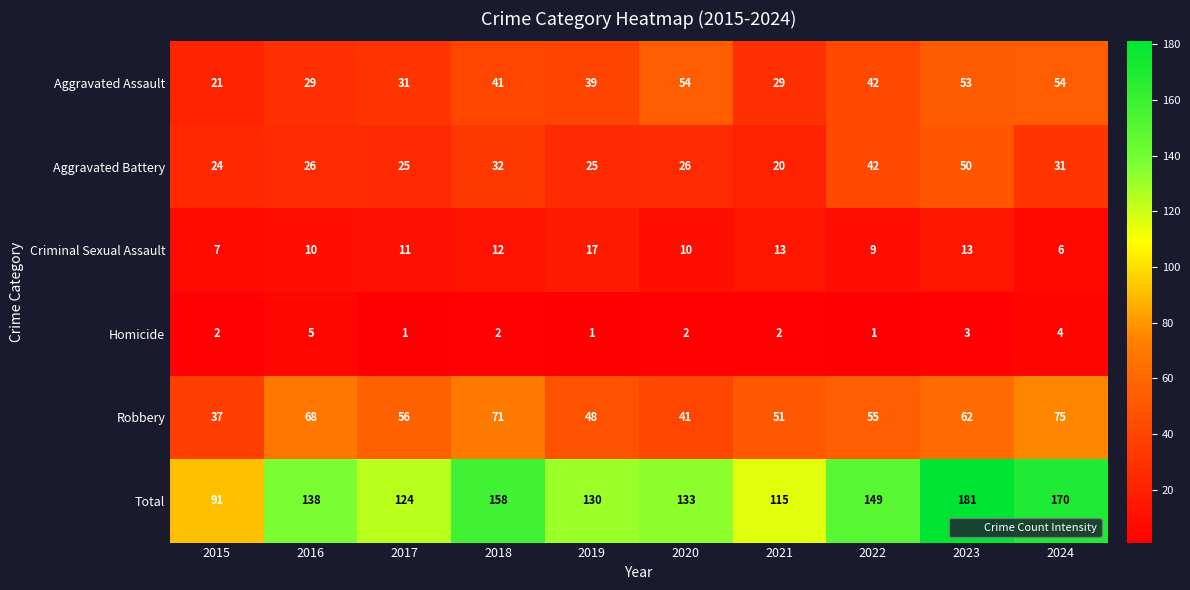

The value of Robbery at 2020 is 67. True or false?

False